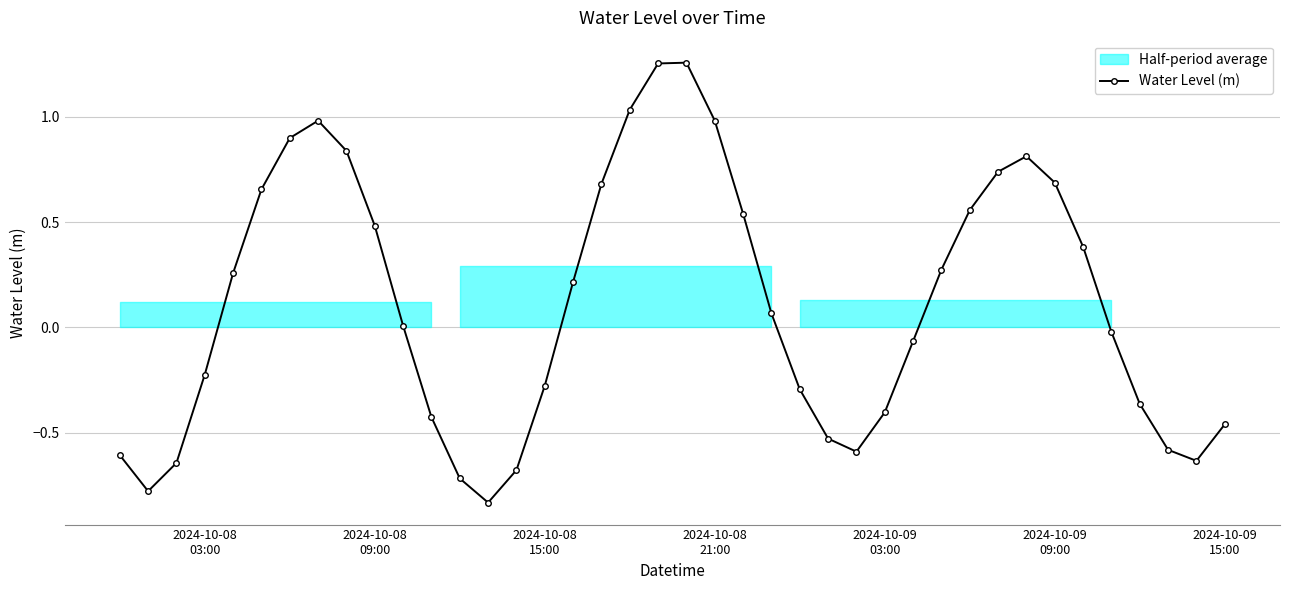

True or false: Water Level (m) has more than 2 points higher than both neighbors.

True